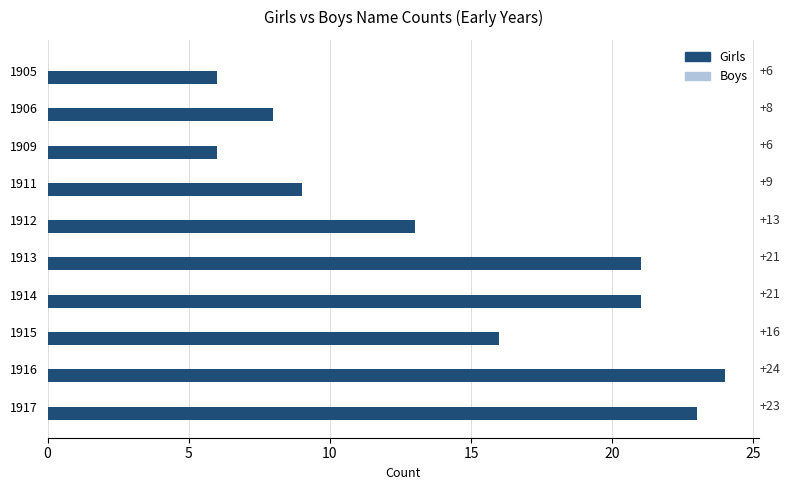

What is the value of the 7th bar from the top?

21